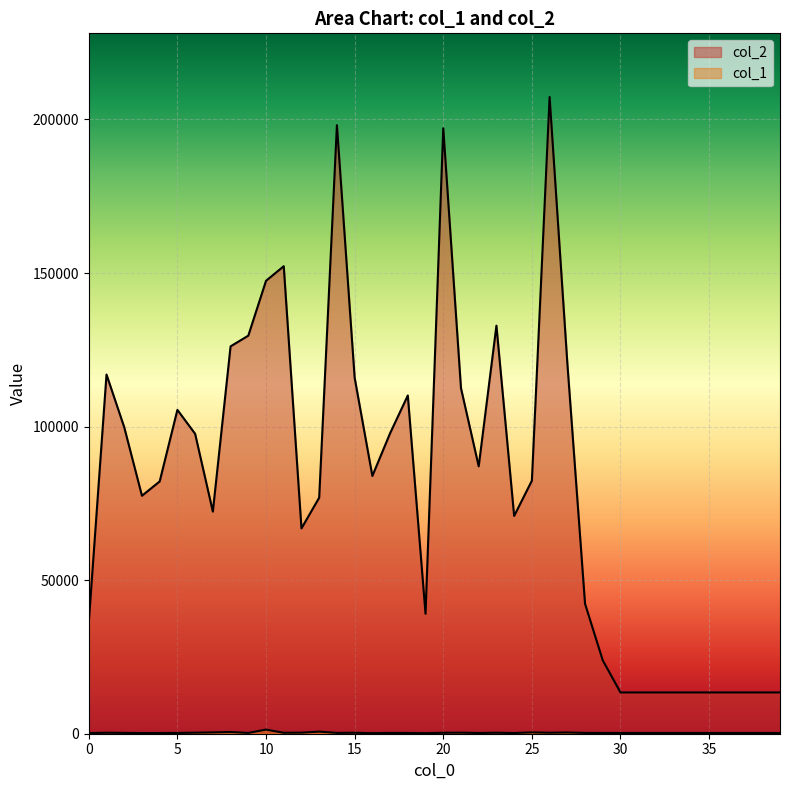

Where is col_1 nearest to the value 758?

13